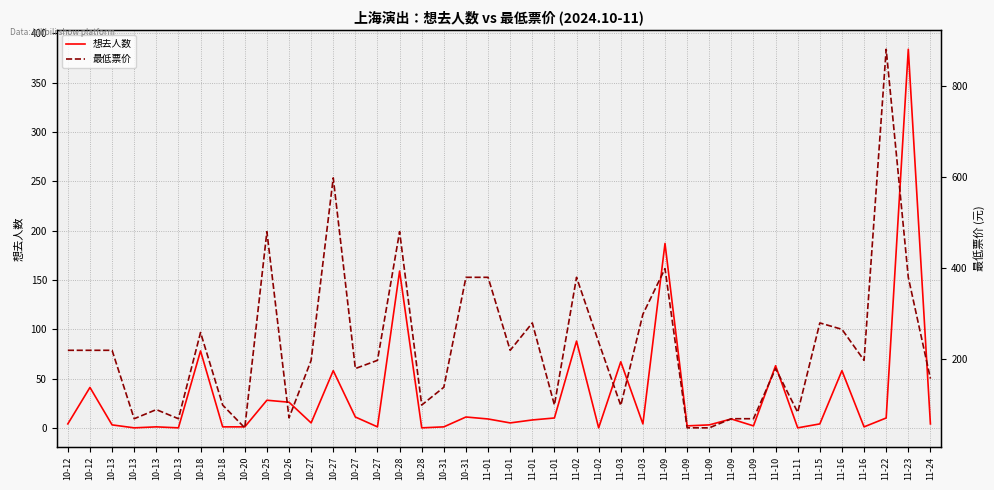

What are all the series names shown in the legend?

想去人数, 最低票价